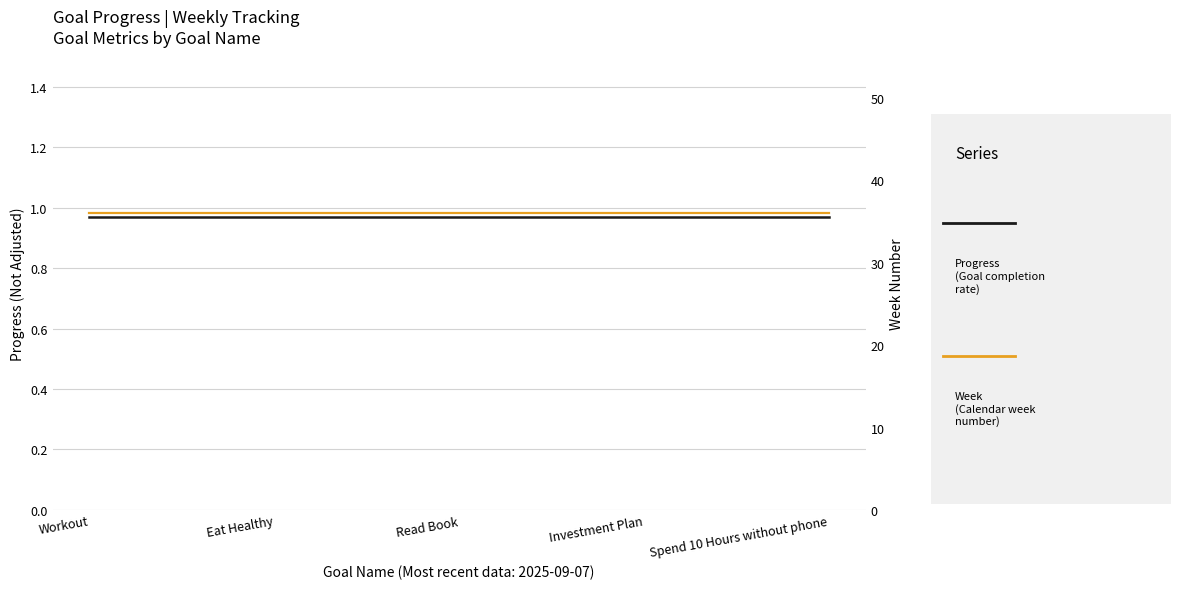

What is the label of the 4th point from the left?

Investment Plan